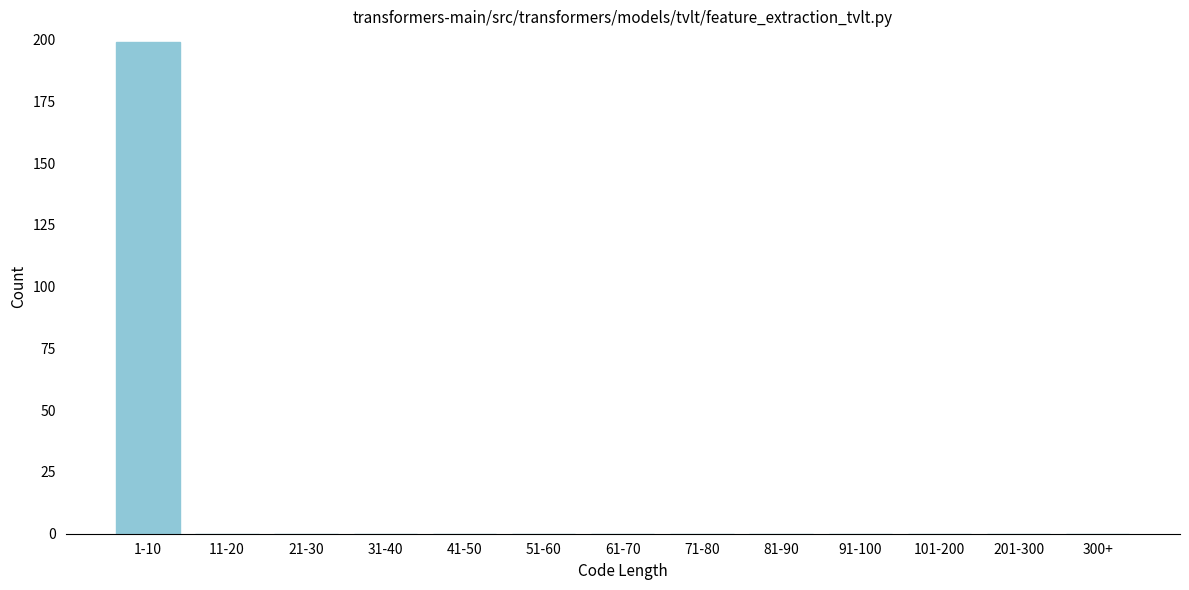

Reading right to left, what are all the values shown in this chart?

300+=0	201-300=0	101-200=0	91-100=0	81-90=0	71-80=0	61-70=0	51-60=0	41-50=0	31-40=0	21-30=0	11-20=0	1-10=199